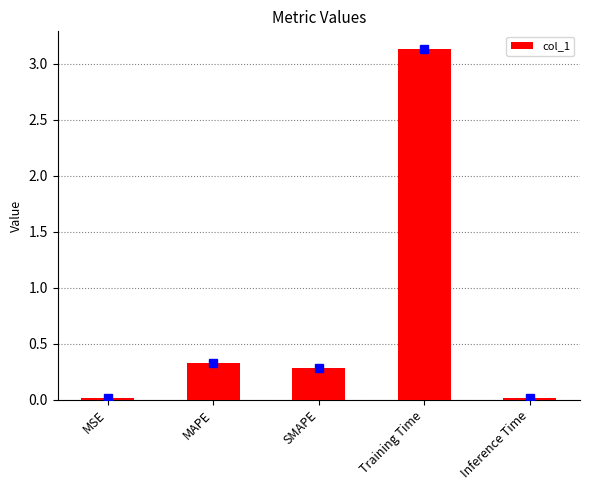

Which label corresponds to the largest value in the chart?

Training Time